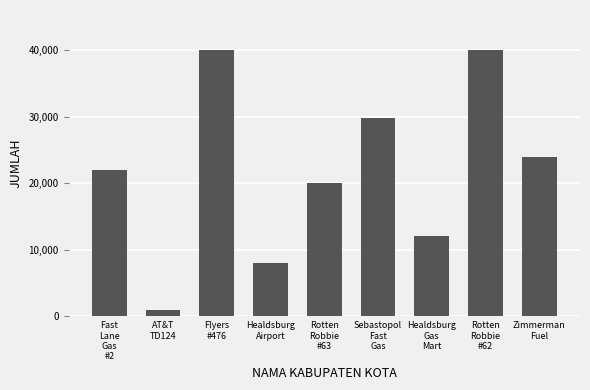

Which category has the lowest value across all series?

AT&T
TD124